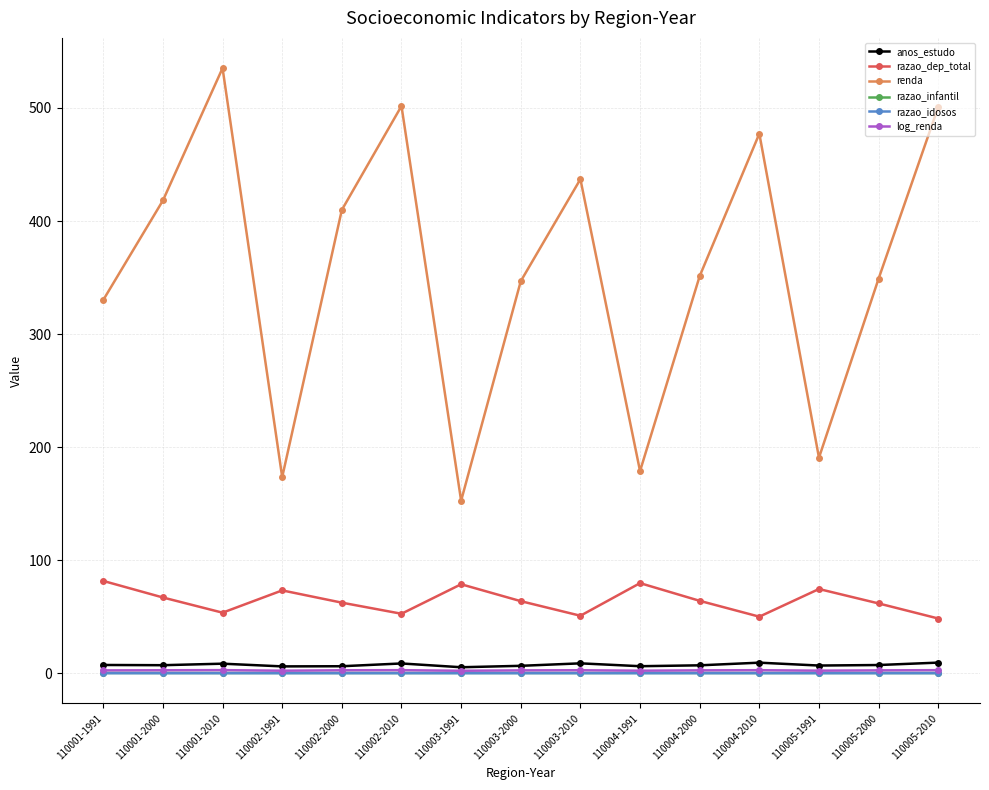

Which series has the widest spread of values?

renda